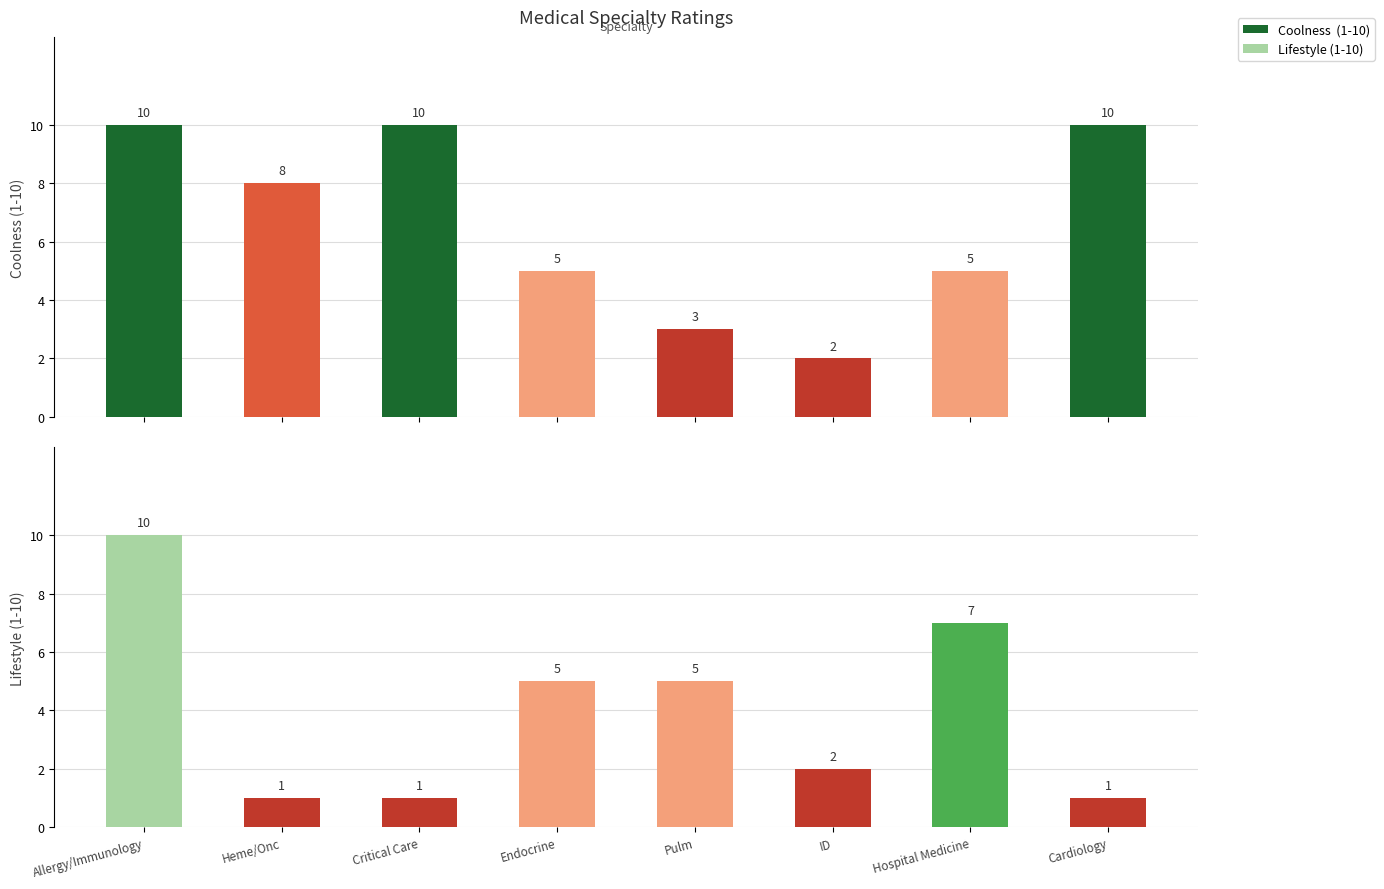

What is the label of the 3rd bar from the right?

ID